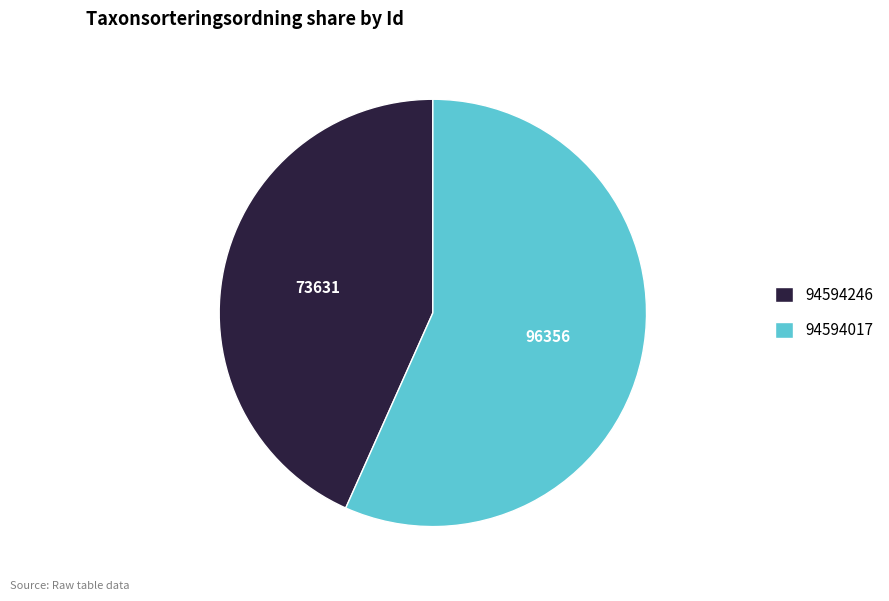

How many slices are in this pie chart?

2